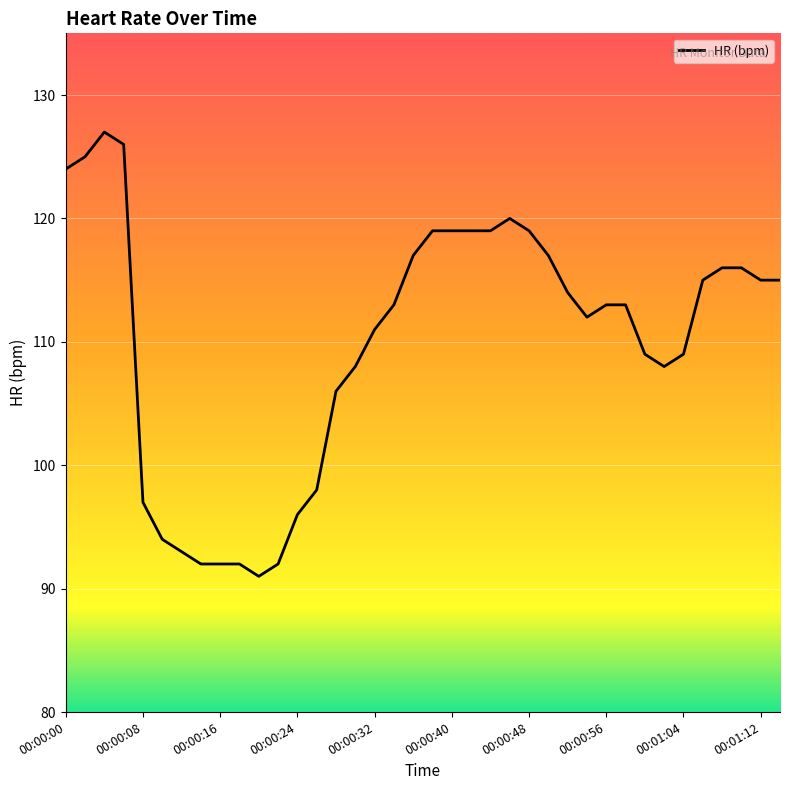

What is the smallest value displayed?

91